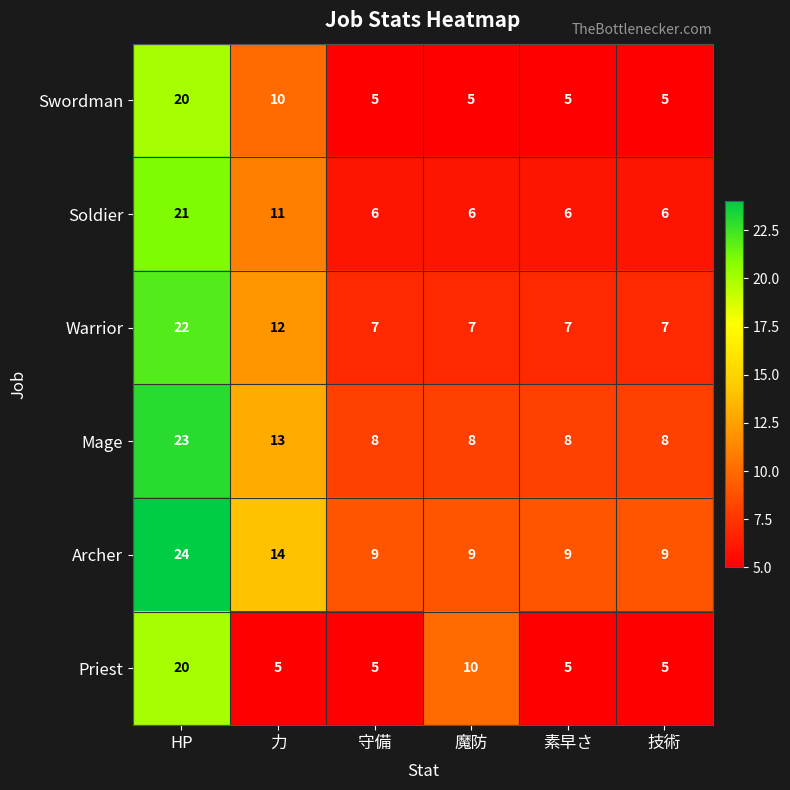

How many data points does each series have?

6